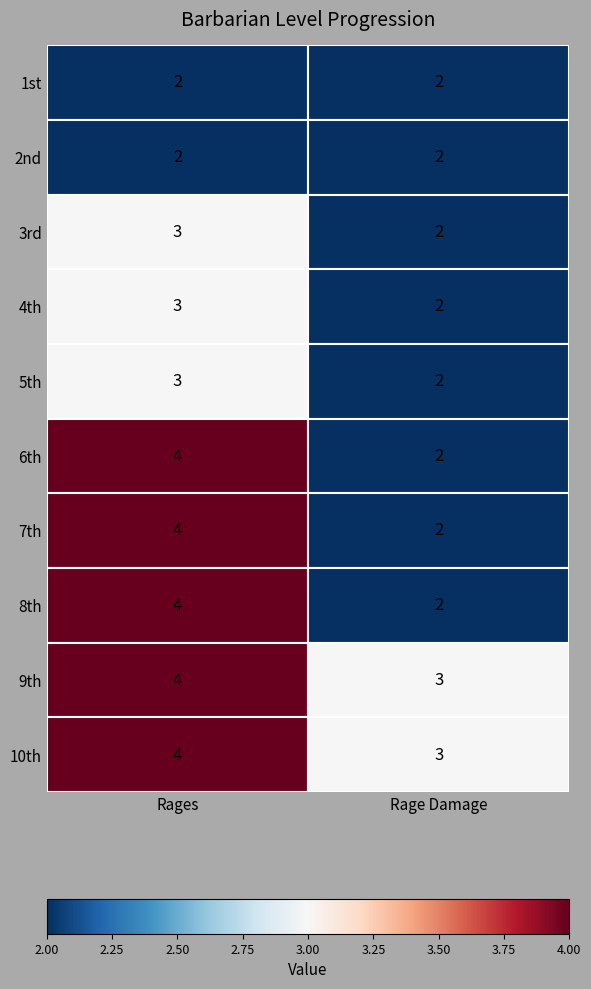

The value of 1st at 0 is 2. True or false?

True